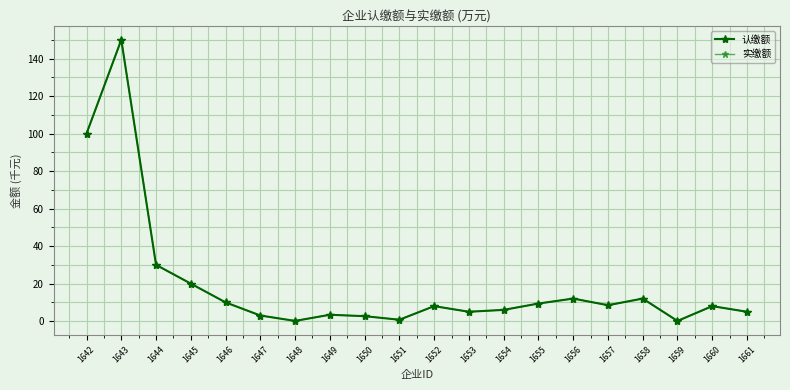

At which category is the sum across all series the highest?

1643